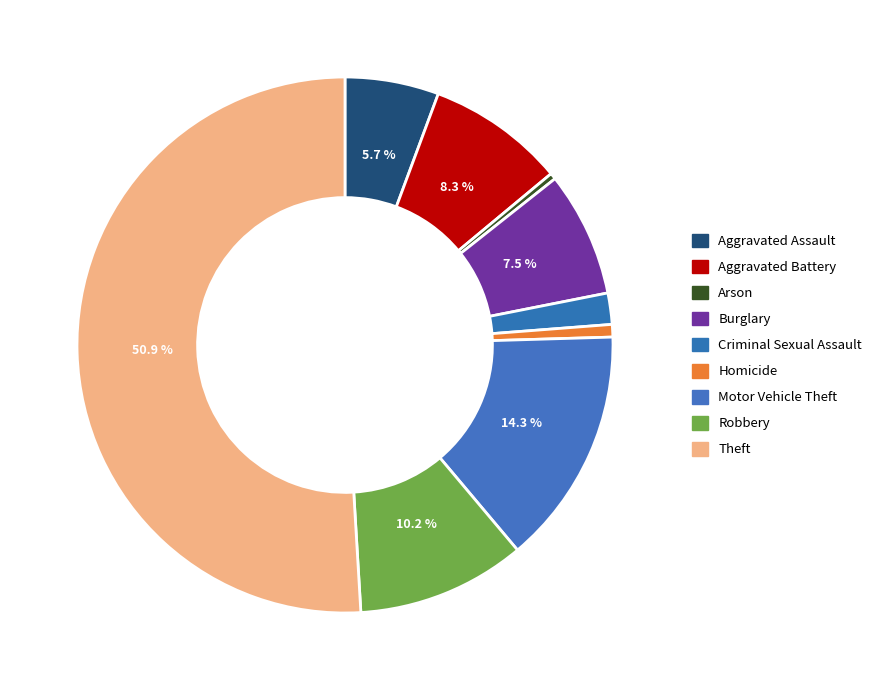

Which slice is the largest?

Theft